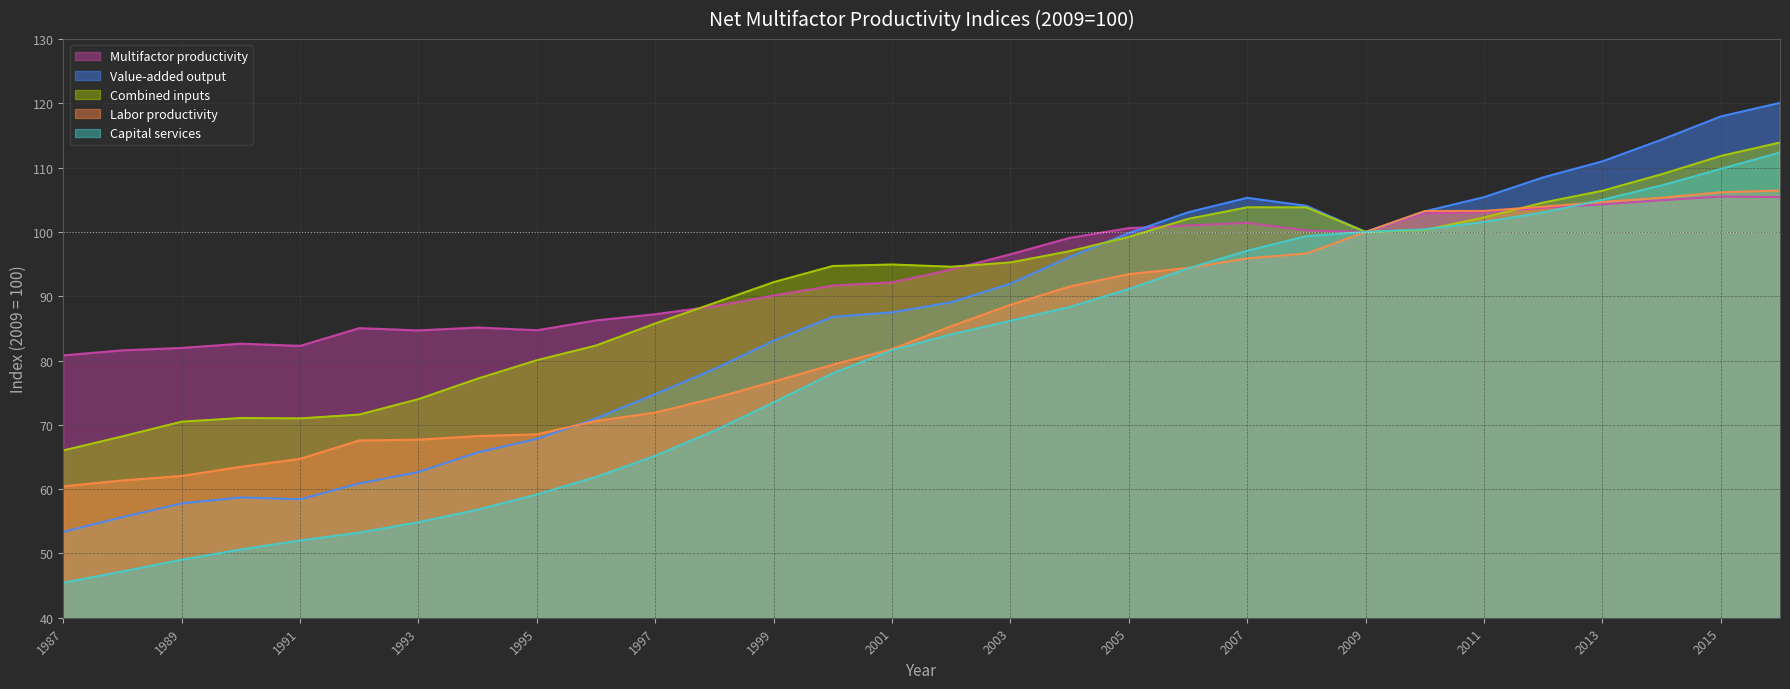

What is the sum of all Value-added output values?

2592.7